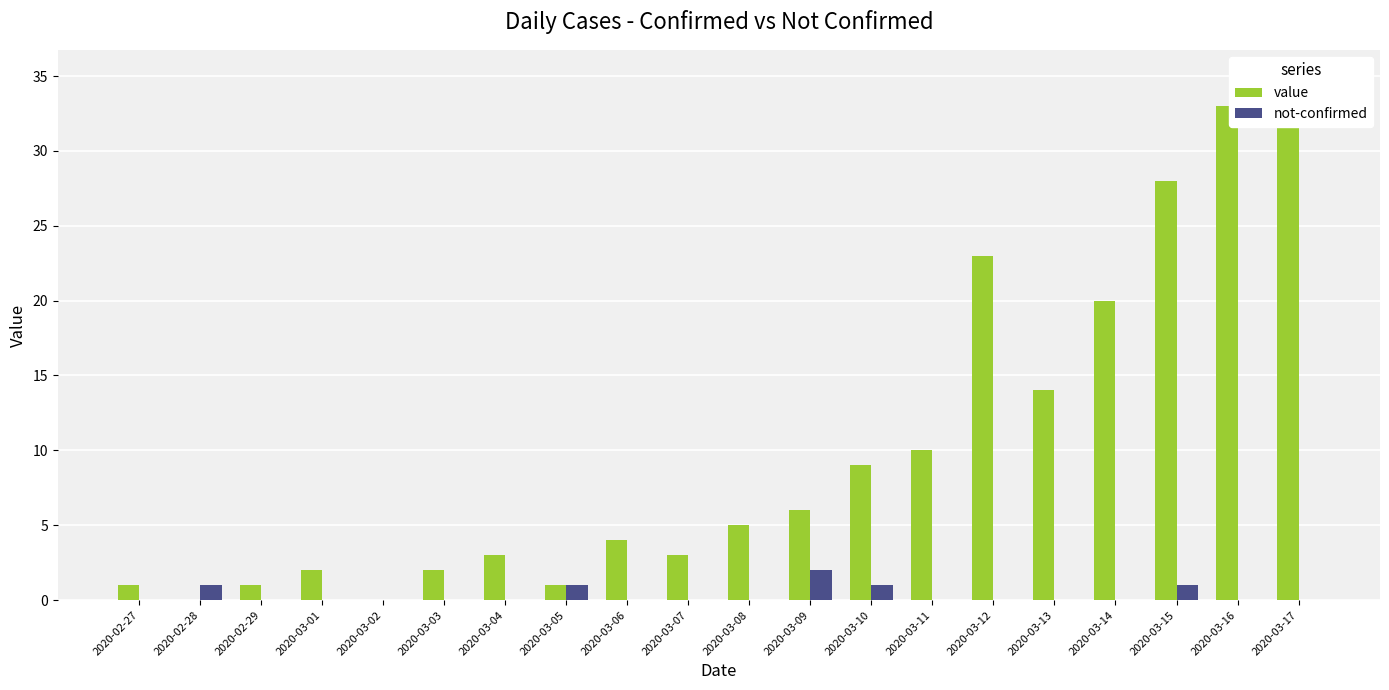

What is the label of the 13th bar from the left?

2020-03-10